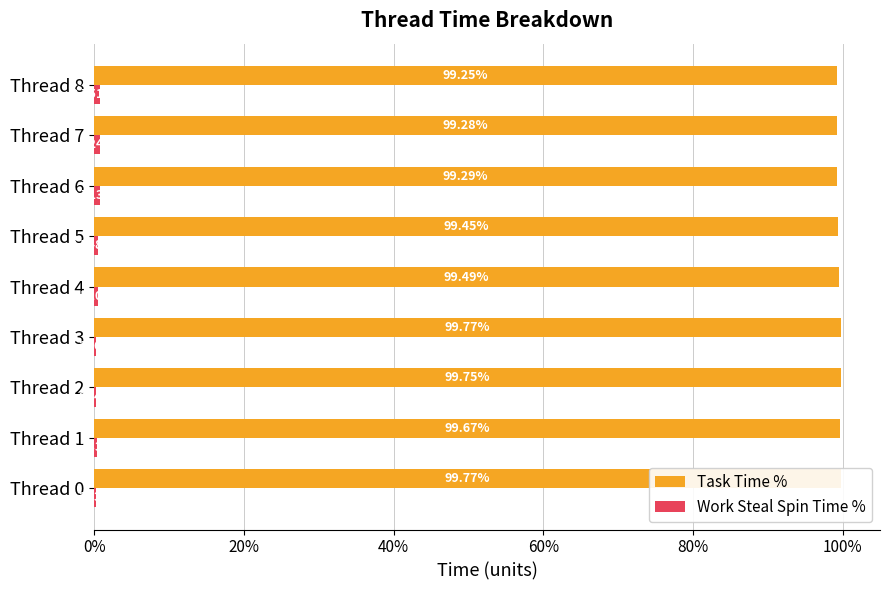

Count the number of categories in the chart.

9